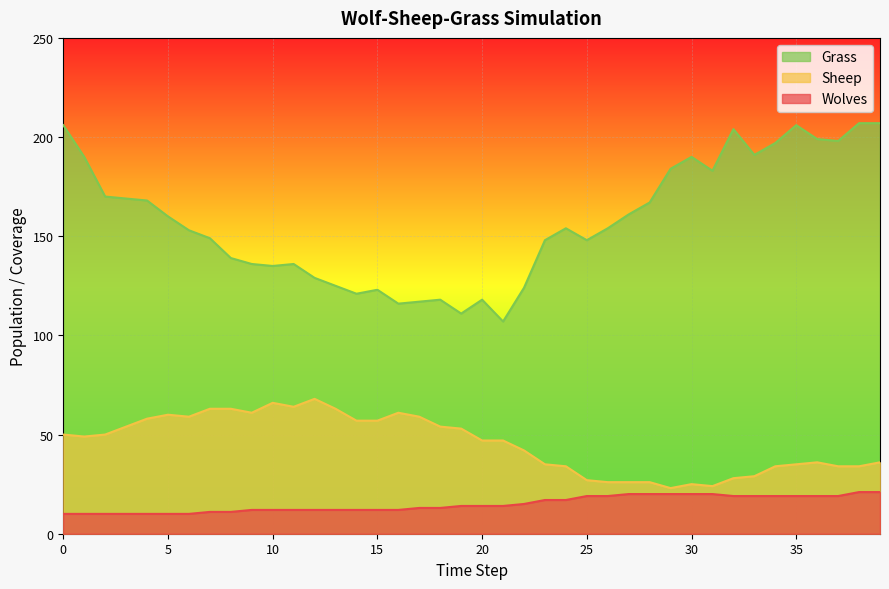

What is the smallest value displayed?

10